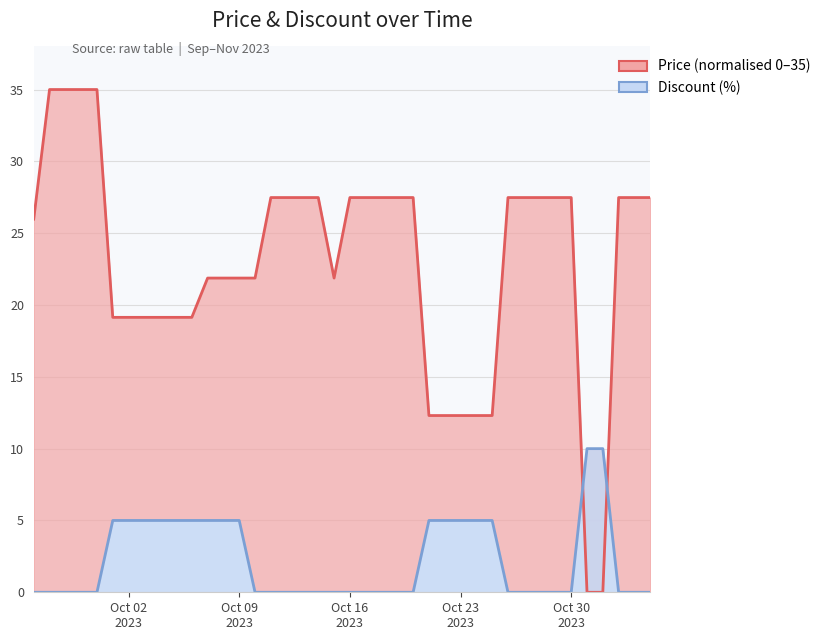

Is the value of Price at 2023-10-09 greater than the value of Discount at 2023-11-04?

Yes